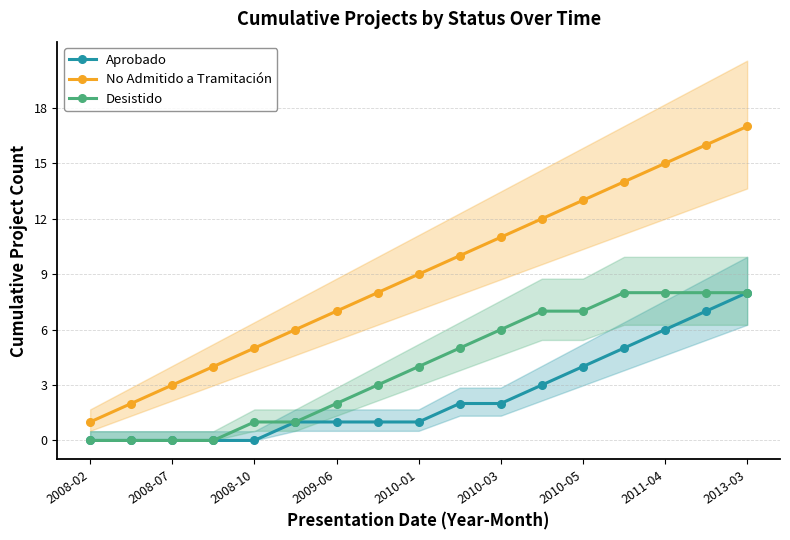

What is the average value of the Aprobado series?

2